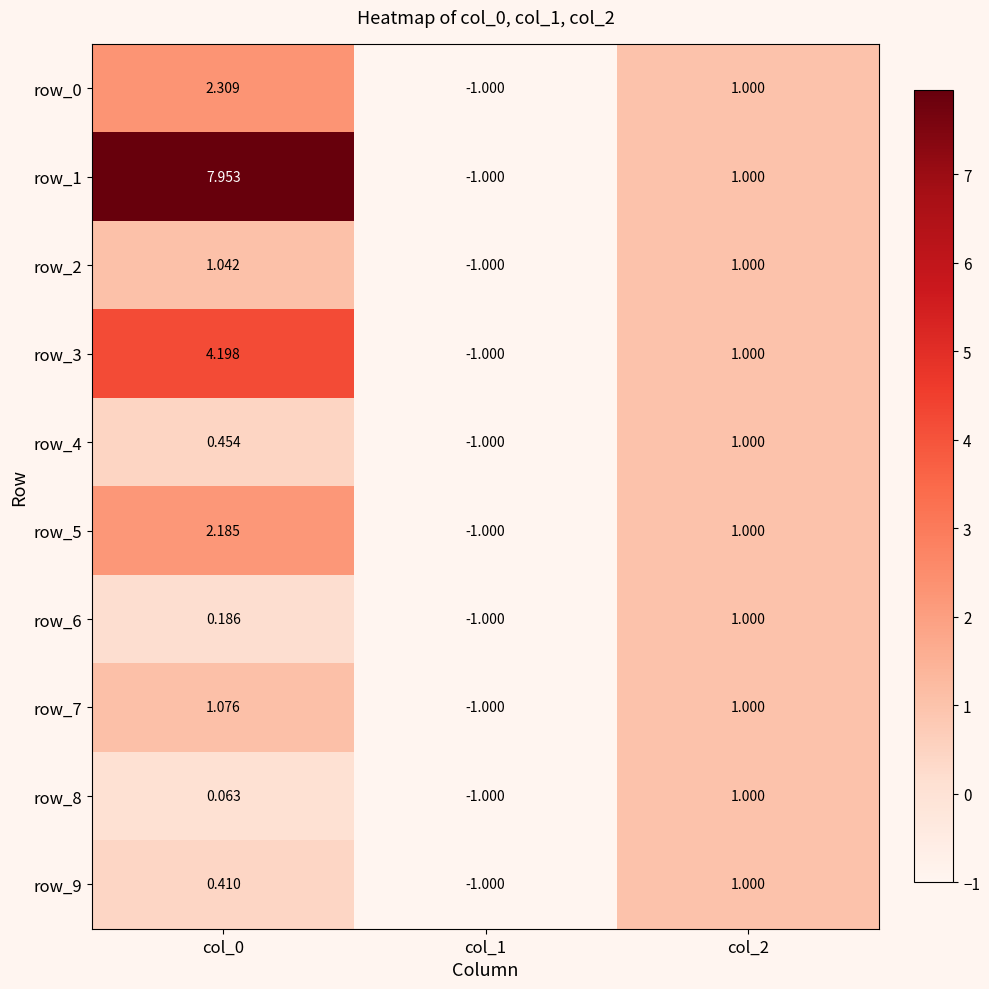

What is the difference between the row_3 values at col_1 and col_2?

2.0